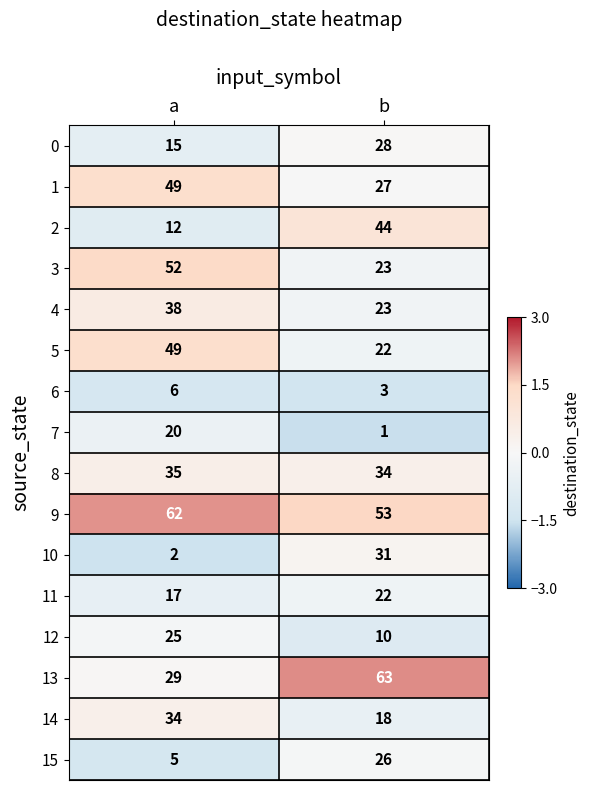

At which label does 3 reach its peak?

a